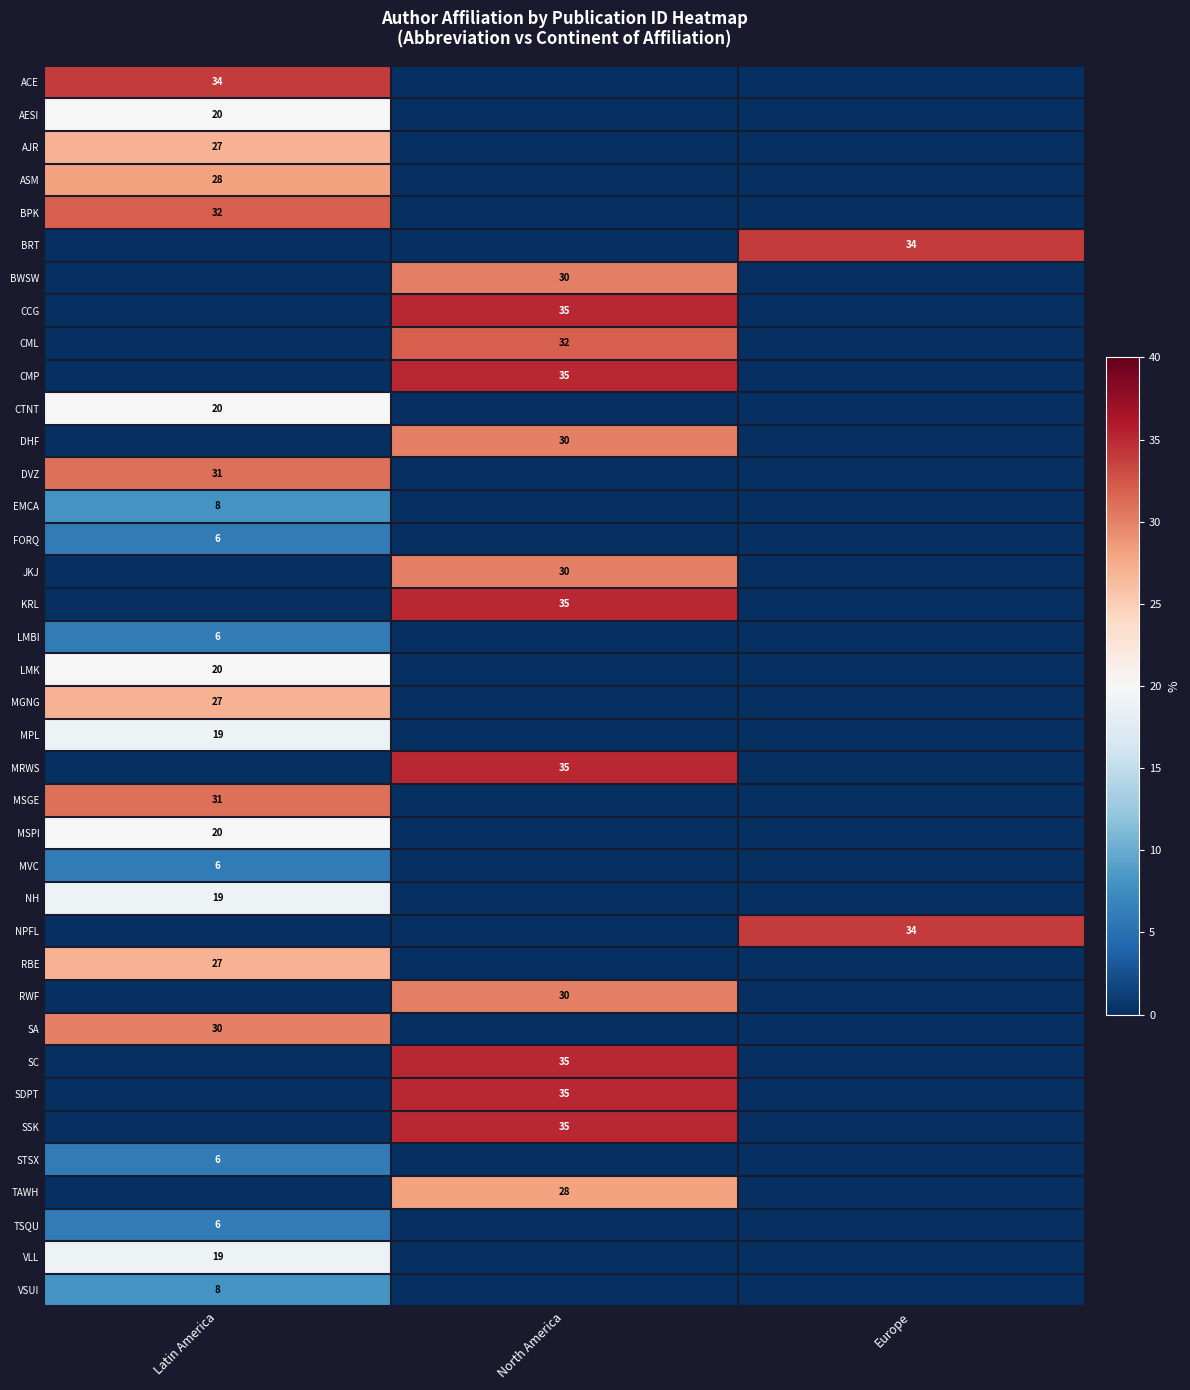

True or false: SSK has a value of 9 at North America.

False